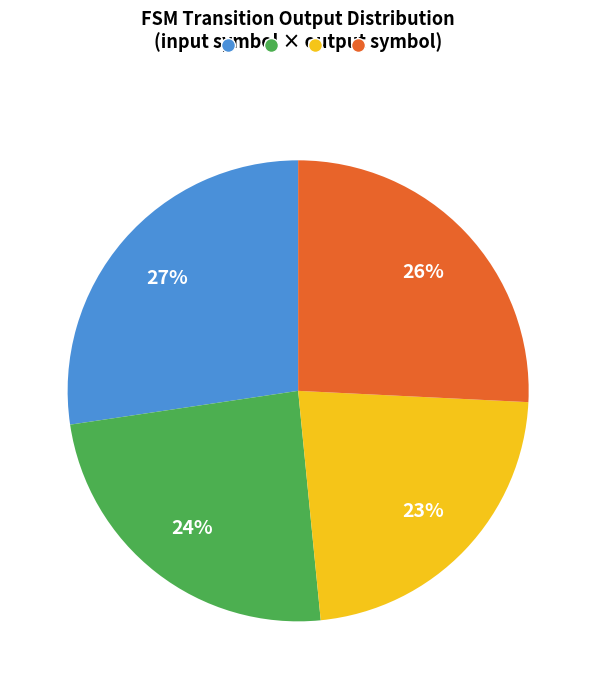

To the nearest percent, what is the average slice percentage?

25%